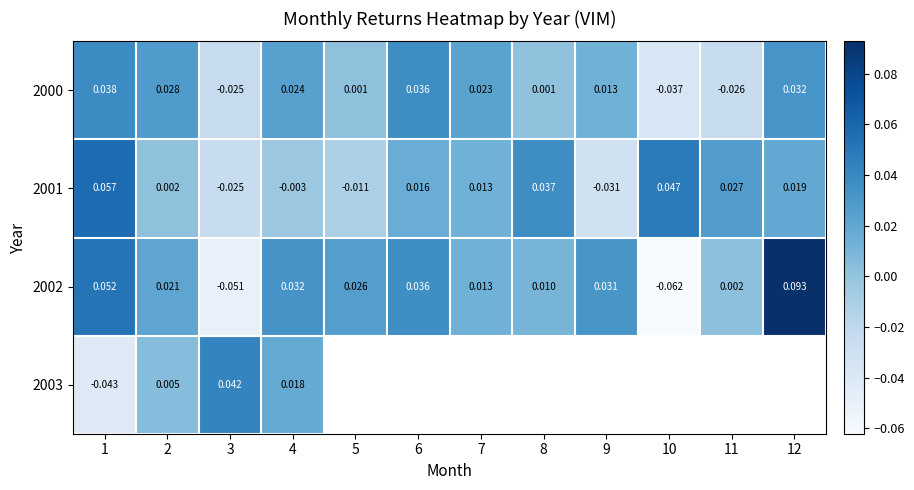

At how many categories does at least one series exceed 0?

12